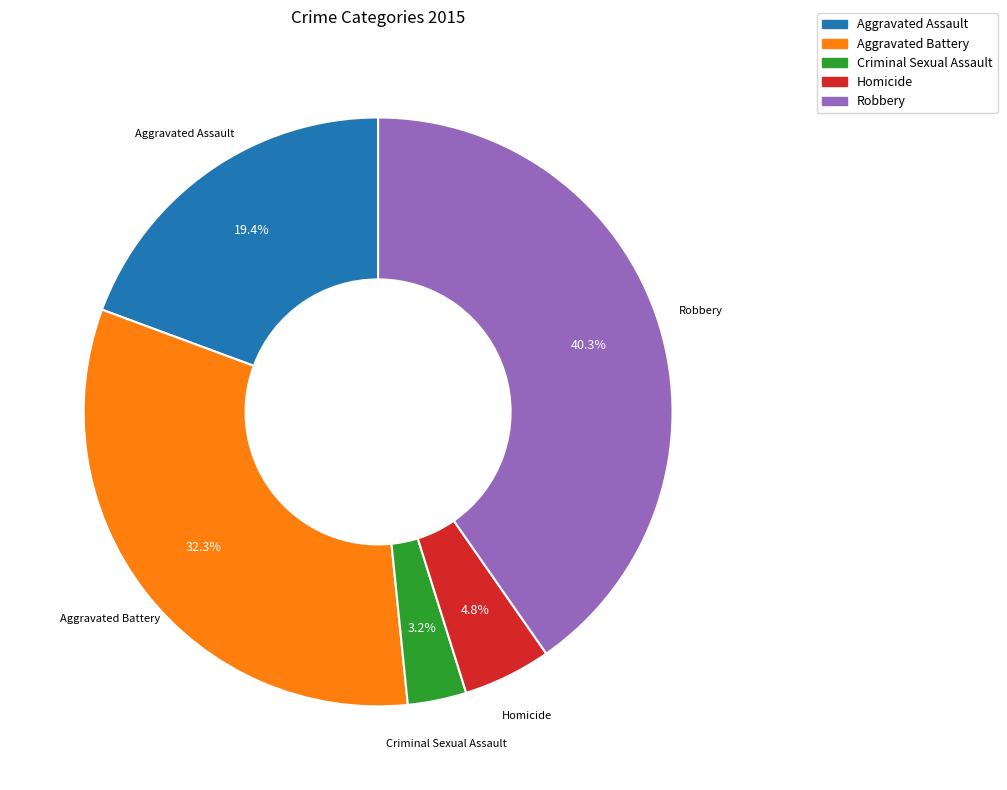

To the nearest percent, what portion does Homicide represent?

5%